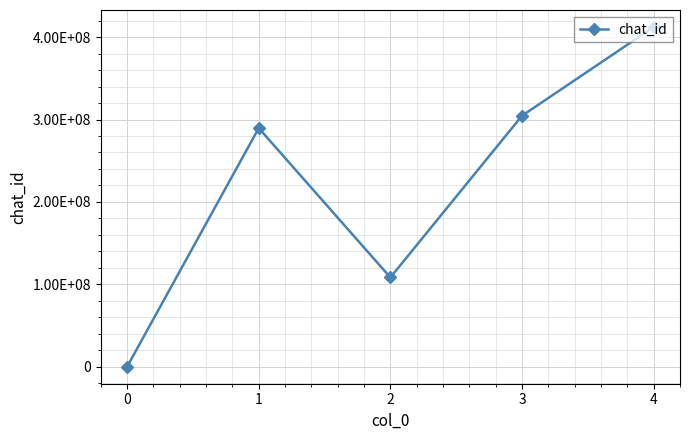

The chart shows a value of 505365346 at 2. True or false?

False